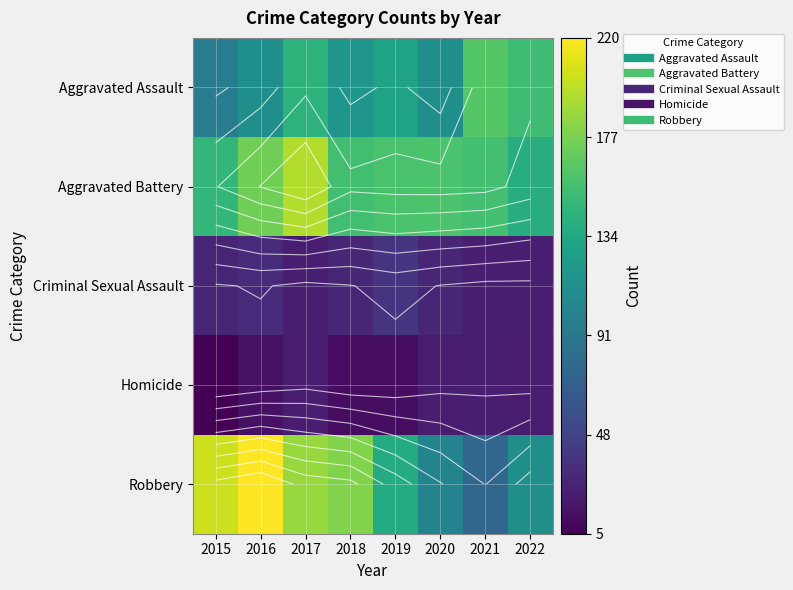

Rank the series by their maximum value, from highest to lowest.

Robbery, Aggravated Battery, Aggravated Assault, Criminal Sexual Assault, Homicide